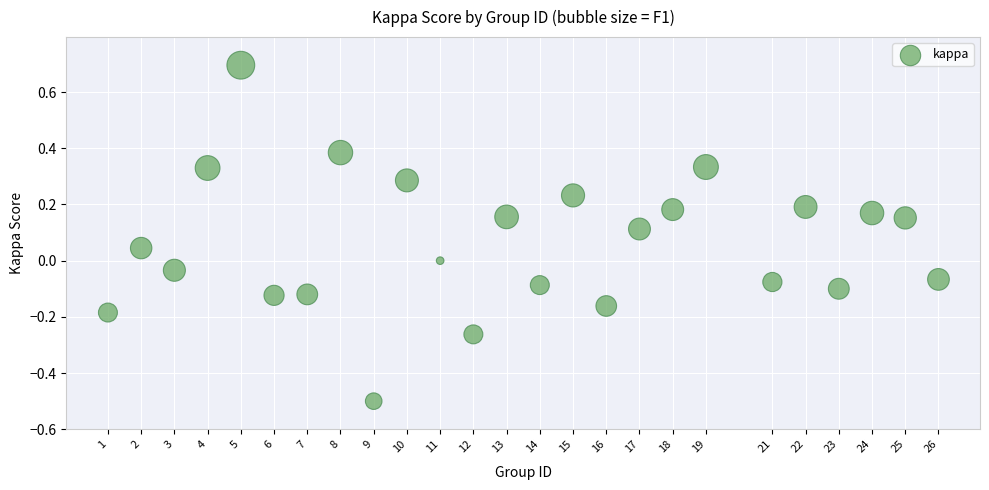

What is the range of X values (max minus min)?

25.0